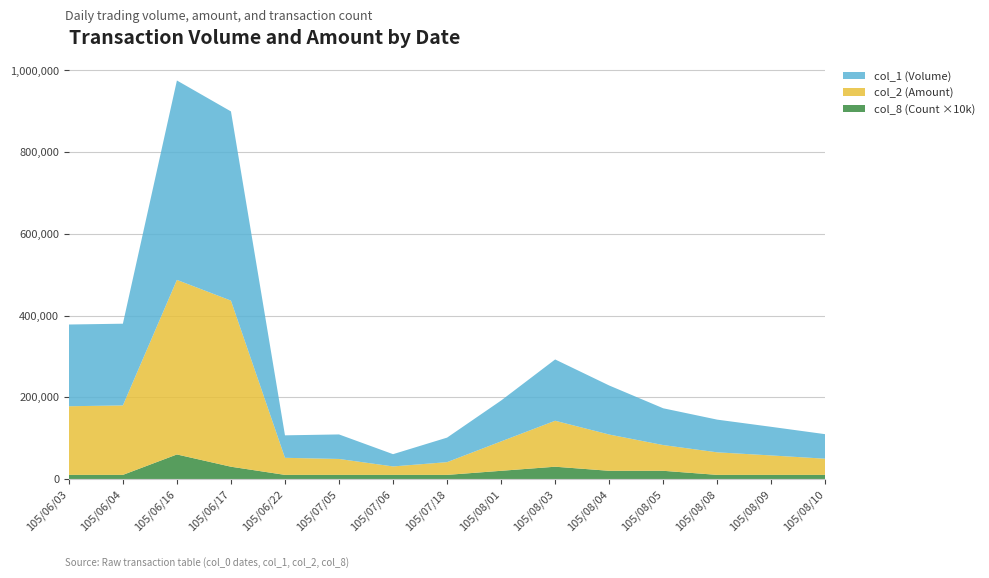

Reading left to right, extract all data points from this chart.

col_1 (Volume): 200000	200000	488000	463000	55000	60000	30000	60000	100000	150000	120000	90000	80000	70000	60000
col_2 (Amount): 168000	170000	427230	406540	41800	39000	20700	31200	72000	112500	88800	63000	55200	47600	39600
col_8 (Count): 1	1	6	3	1	1	1	1	2	3	2	2	1	1	1